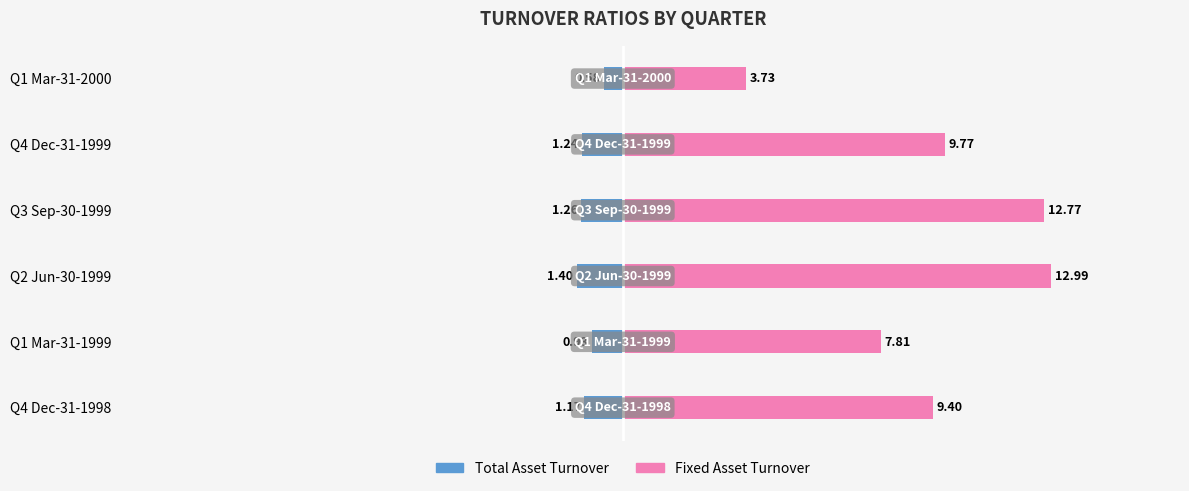

What is the maximum value shown in the chart?

13.0